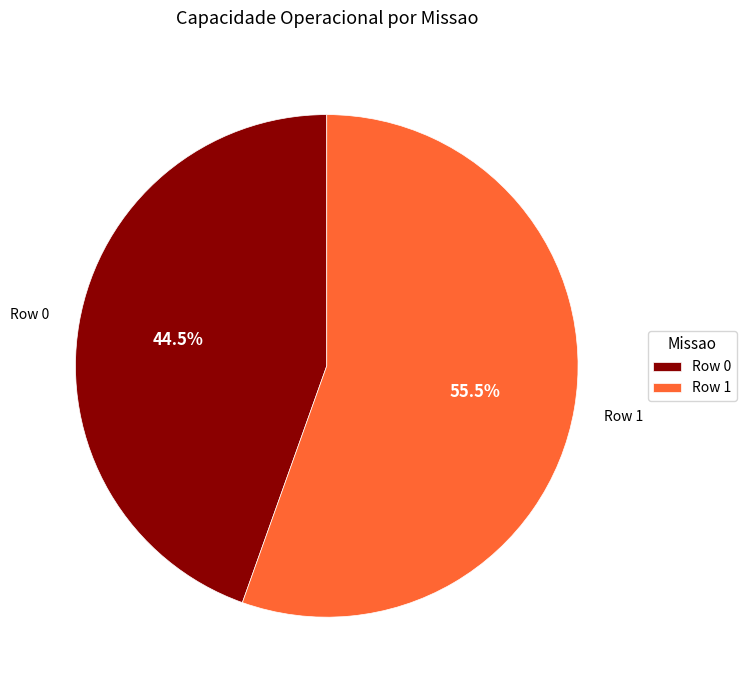

Does Row 0 represent more than half of the total?

No